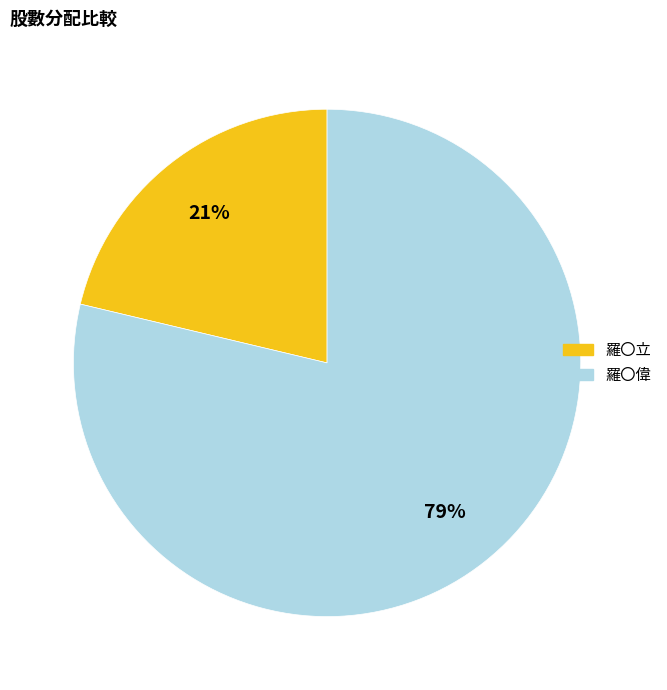

Which has a higher value, 羅〇偉 or 羅〇立?

羅〇偉